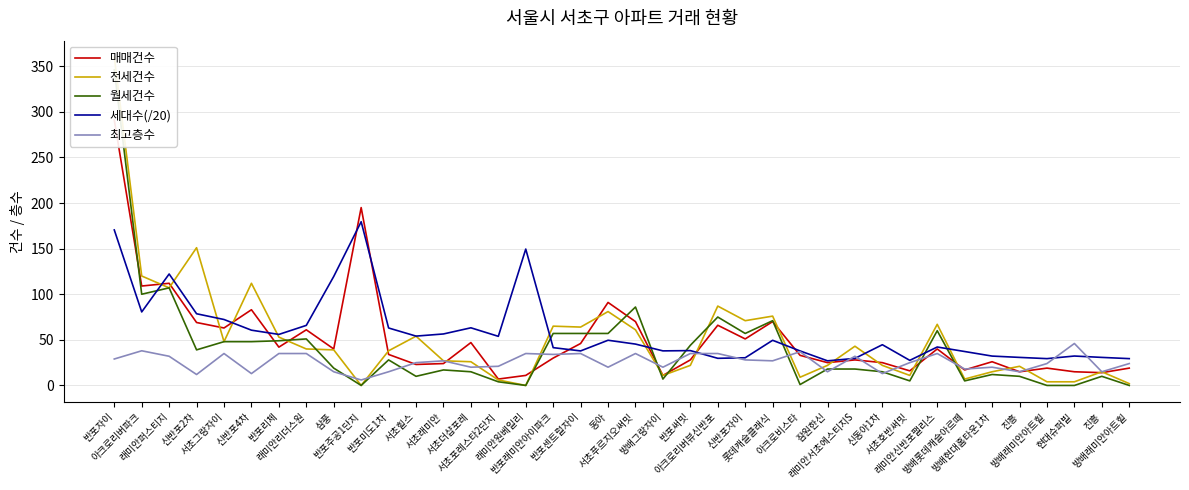

At which category is the sum across all series the highest?

반포자이